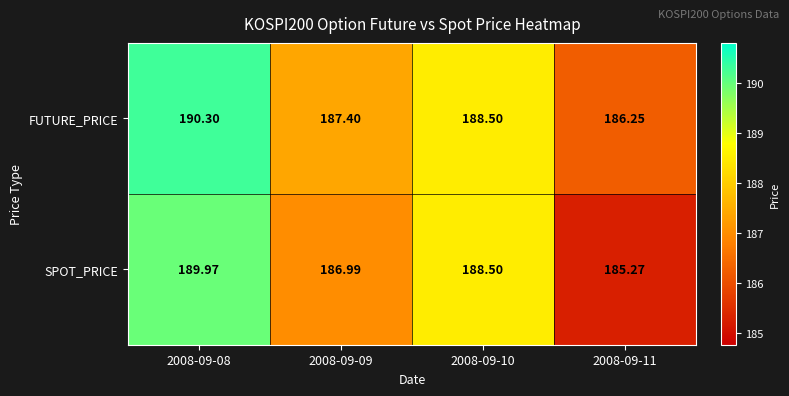

What is the difference between the highest and lowest values at 2008-09-09?

0.4